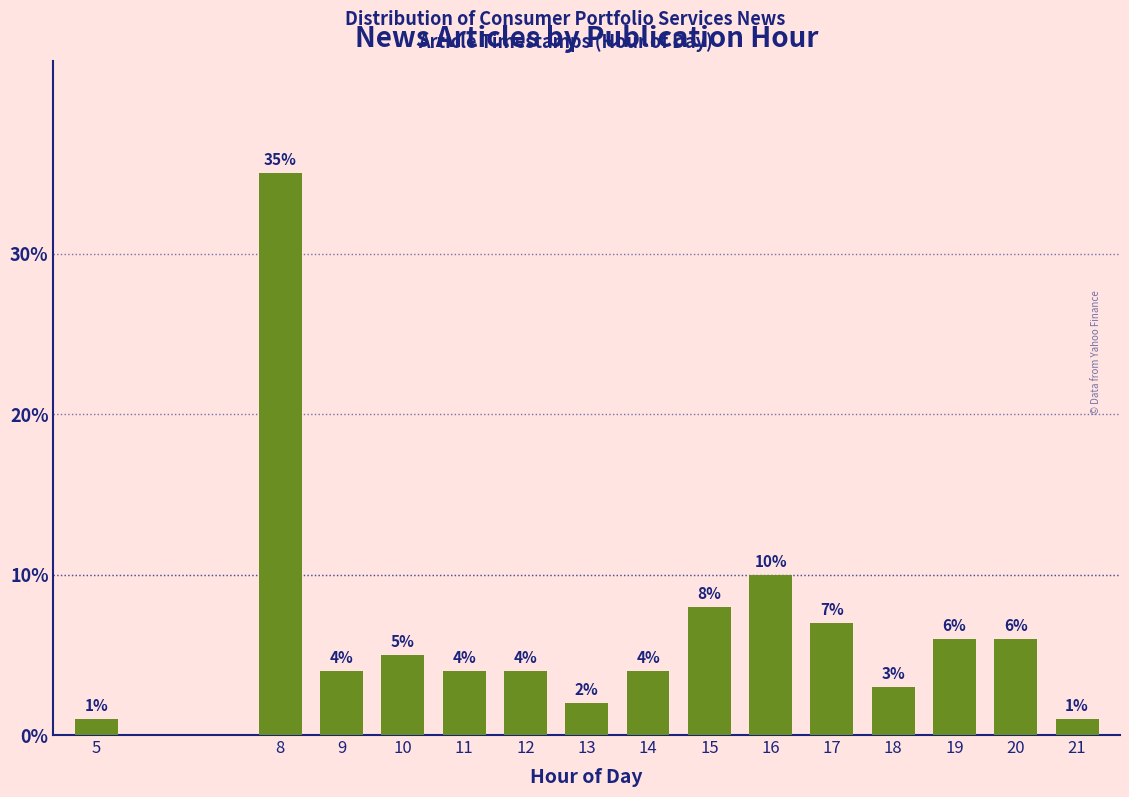

Reading left to right, transcribe all the data shown in this chart.

1.0	35.0	4.0	5.0	4.0	4.0	2.0	4.0	8.0	10.0	7.0	3.0	6.0	6.0	1.0